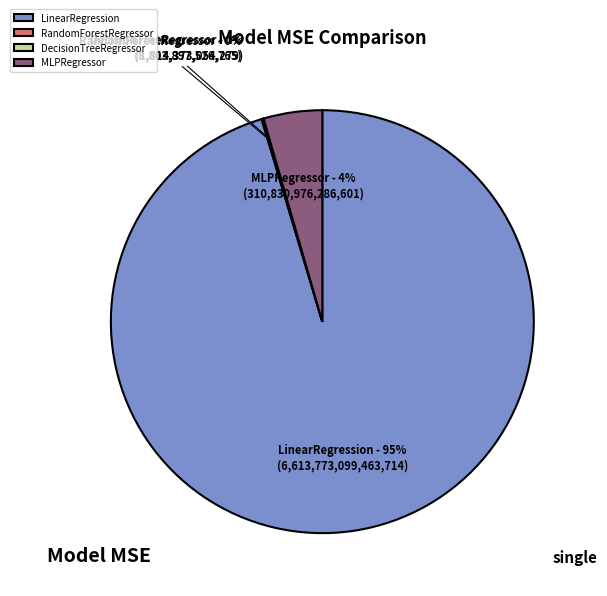

The LinearRegression slice represents 95% of the pie. True or false?

True